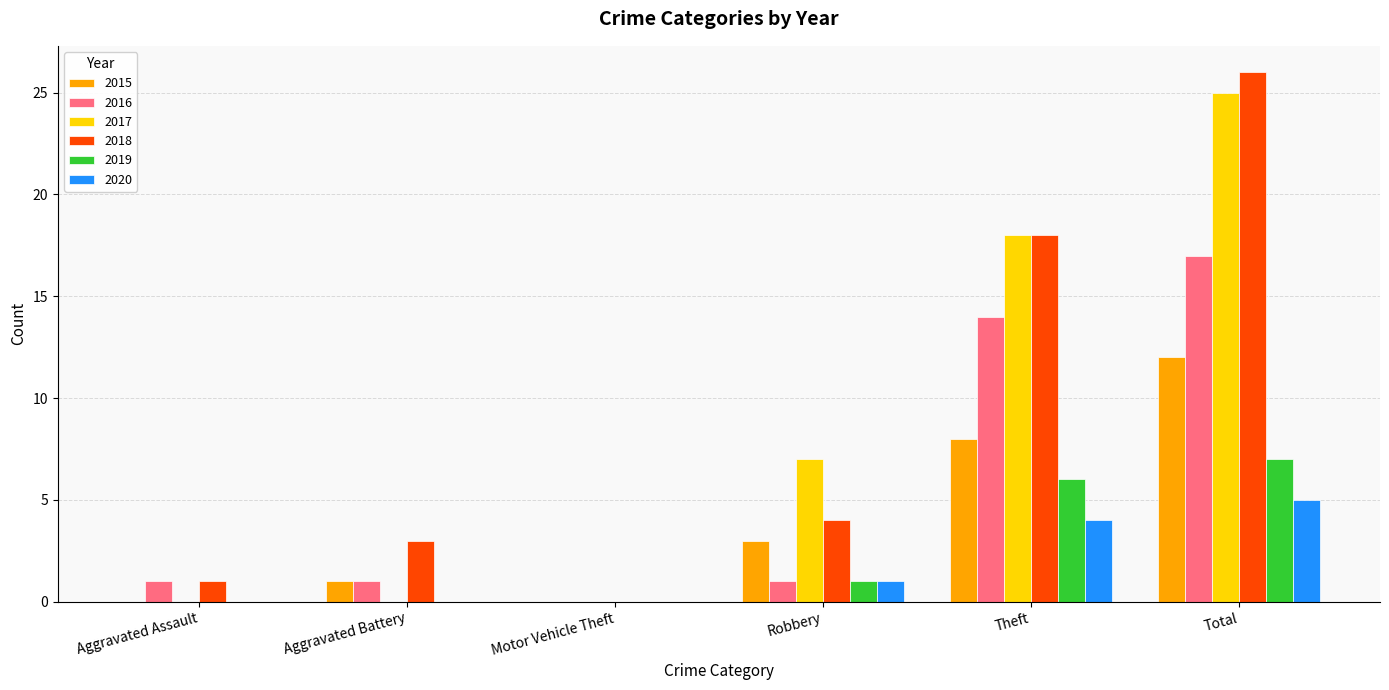

At which label does 2017 reach its peak?

Total